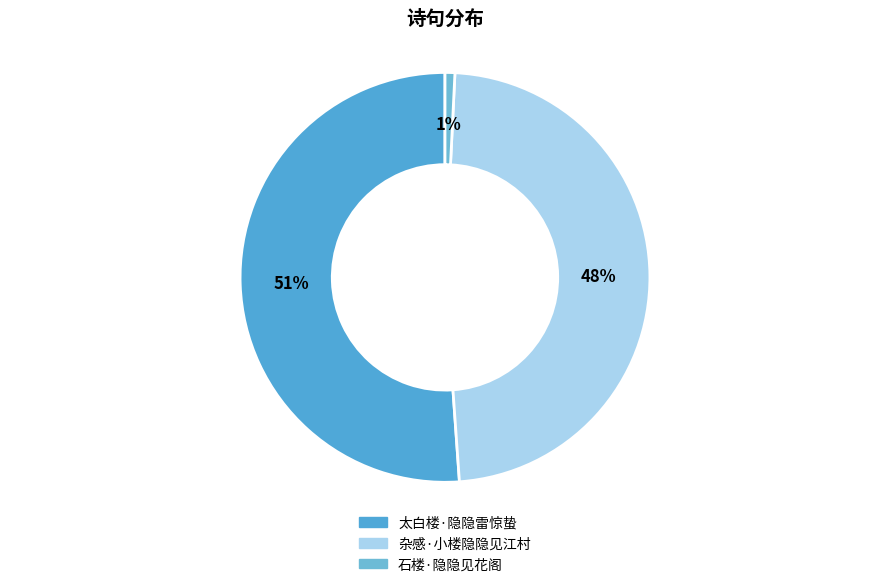

To the nearest percent, what portion does 石楼·隐隐见花阁 represent?

1%